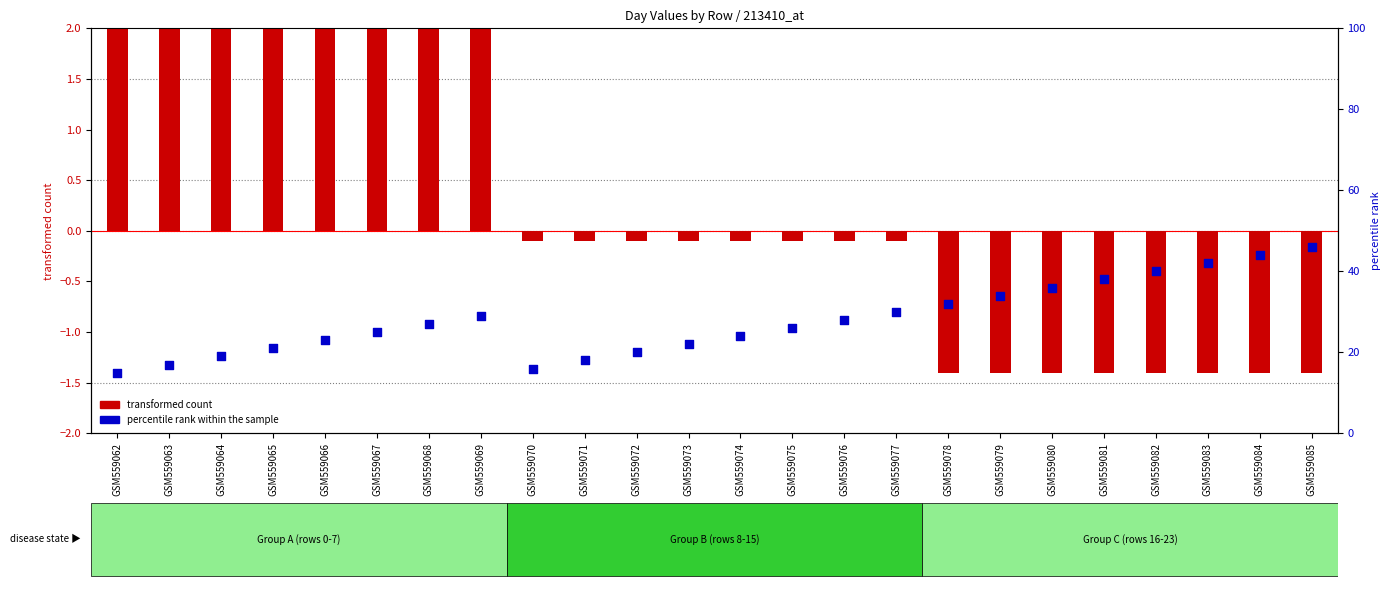

What are all the series names shown in the legend?

transformed count, percentile rank within the sample